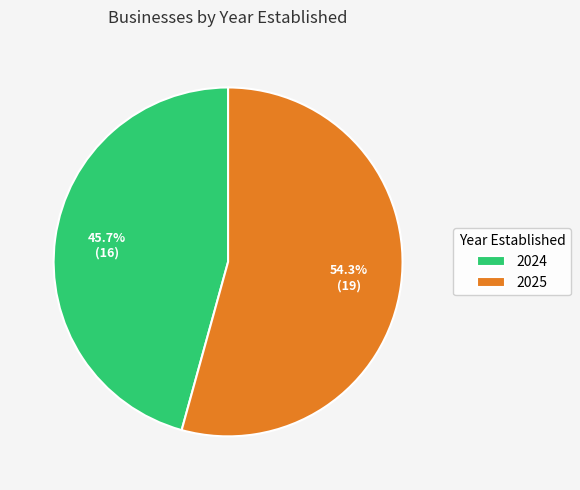

What is the largest slice in the pie chart?

2025